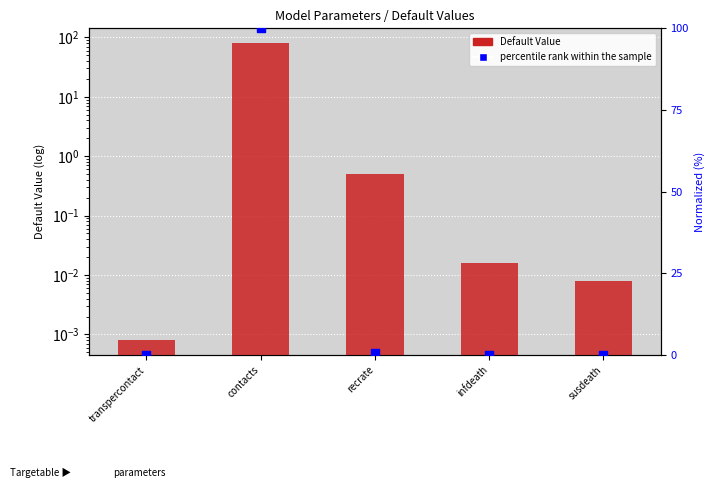

At how many categories does at least one series exceed 36?

1